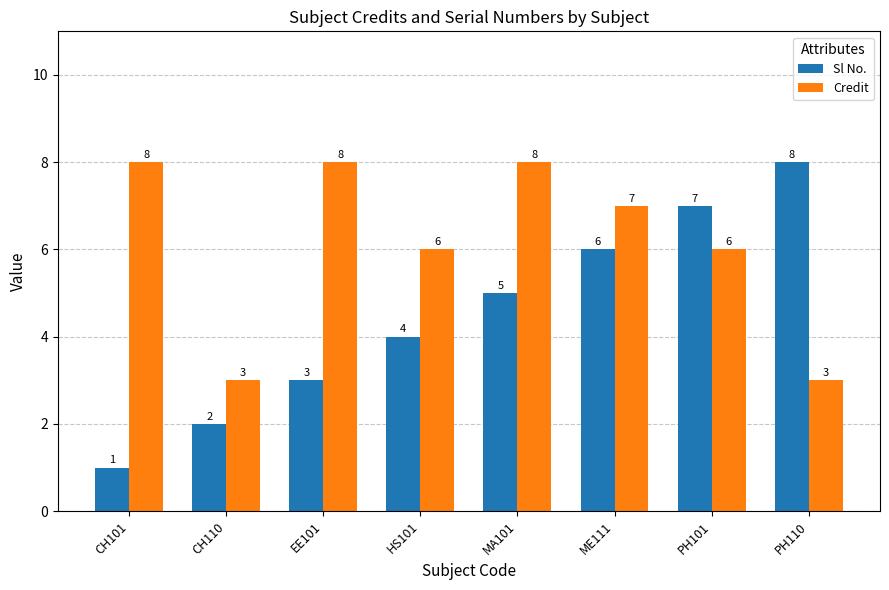

Reading left to right, list all the values displayed in this chart.

Sl No.: CH101=1	CH110=2	EE101=3	HS101=4	MA101=5	ME111=6	PH101=7	PH110=8
Credit: CH101=8	CH110=3	EE101=8	HS101=6	MA101=8	ME111=7	PH101=6	PH110=3